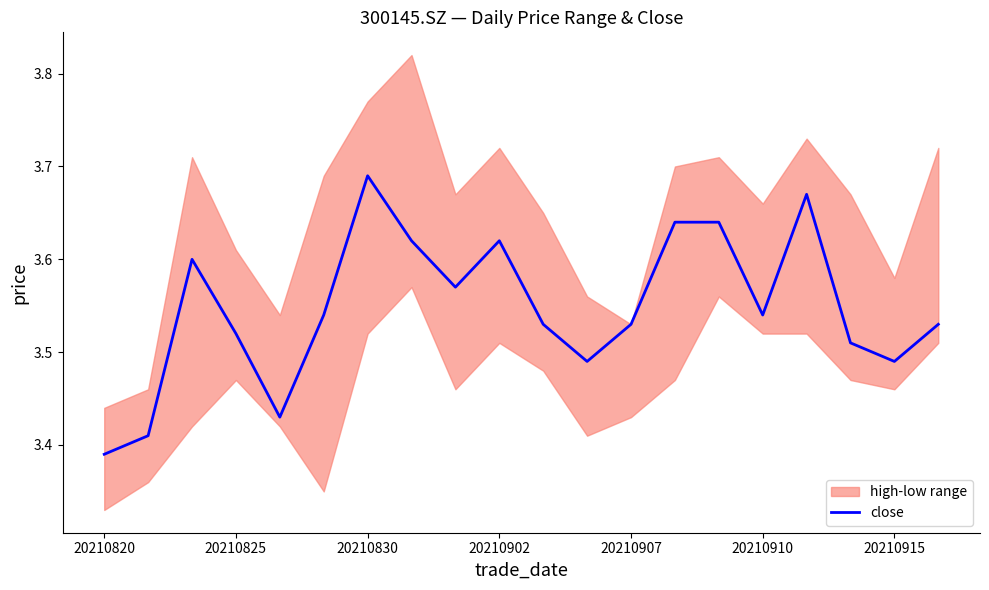

At which label does close reach its minimum?

20210820